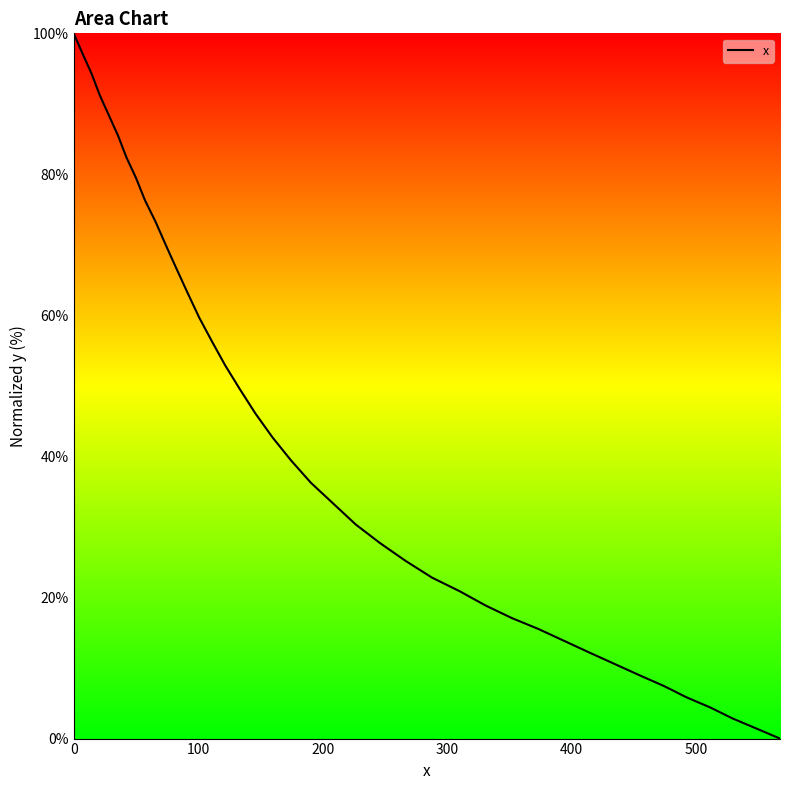

What is the difference between the maximum and minimum values?

100.0